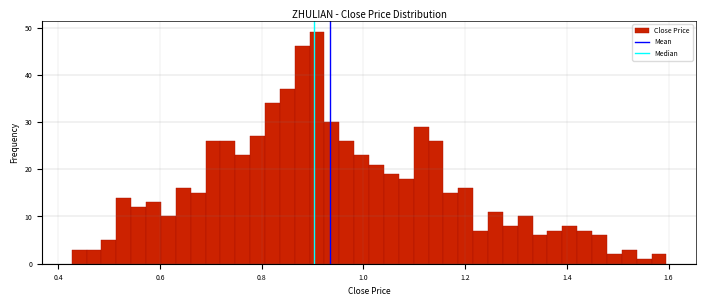

Read against the x-axis, roughly where is the centre of the tallest bar?

0.90